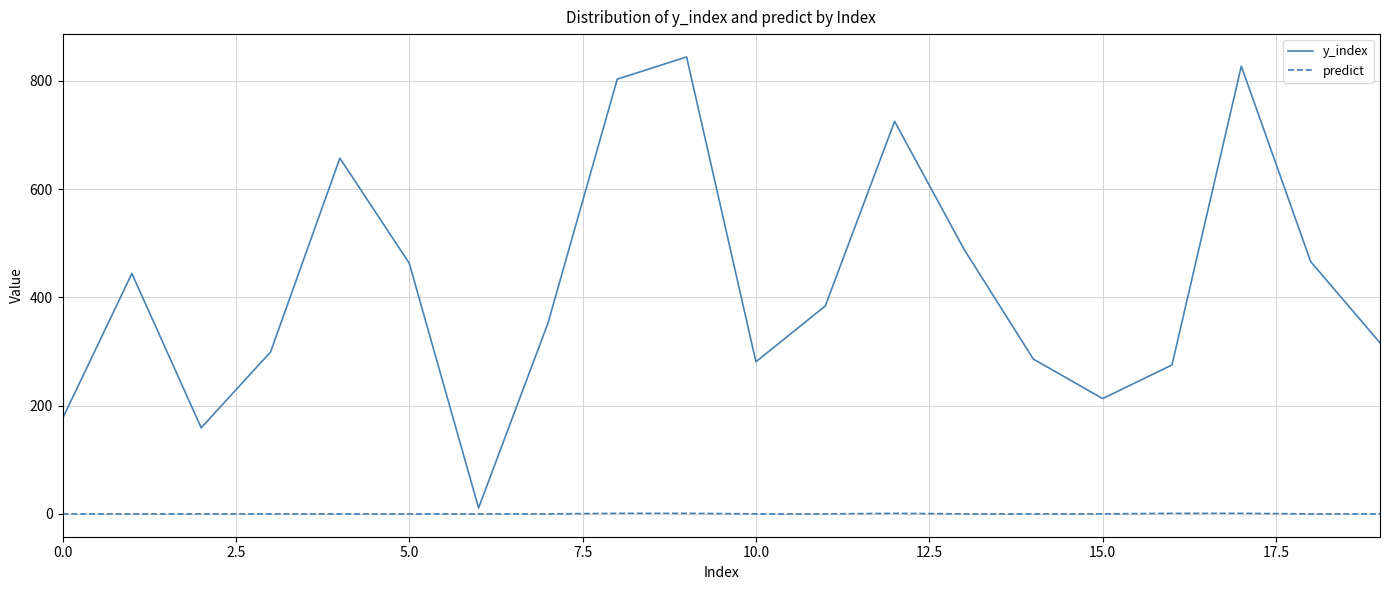

Rank the series by their maximum value, from highest to lowest.

y_index, predict